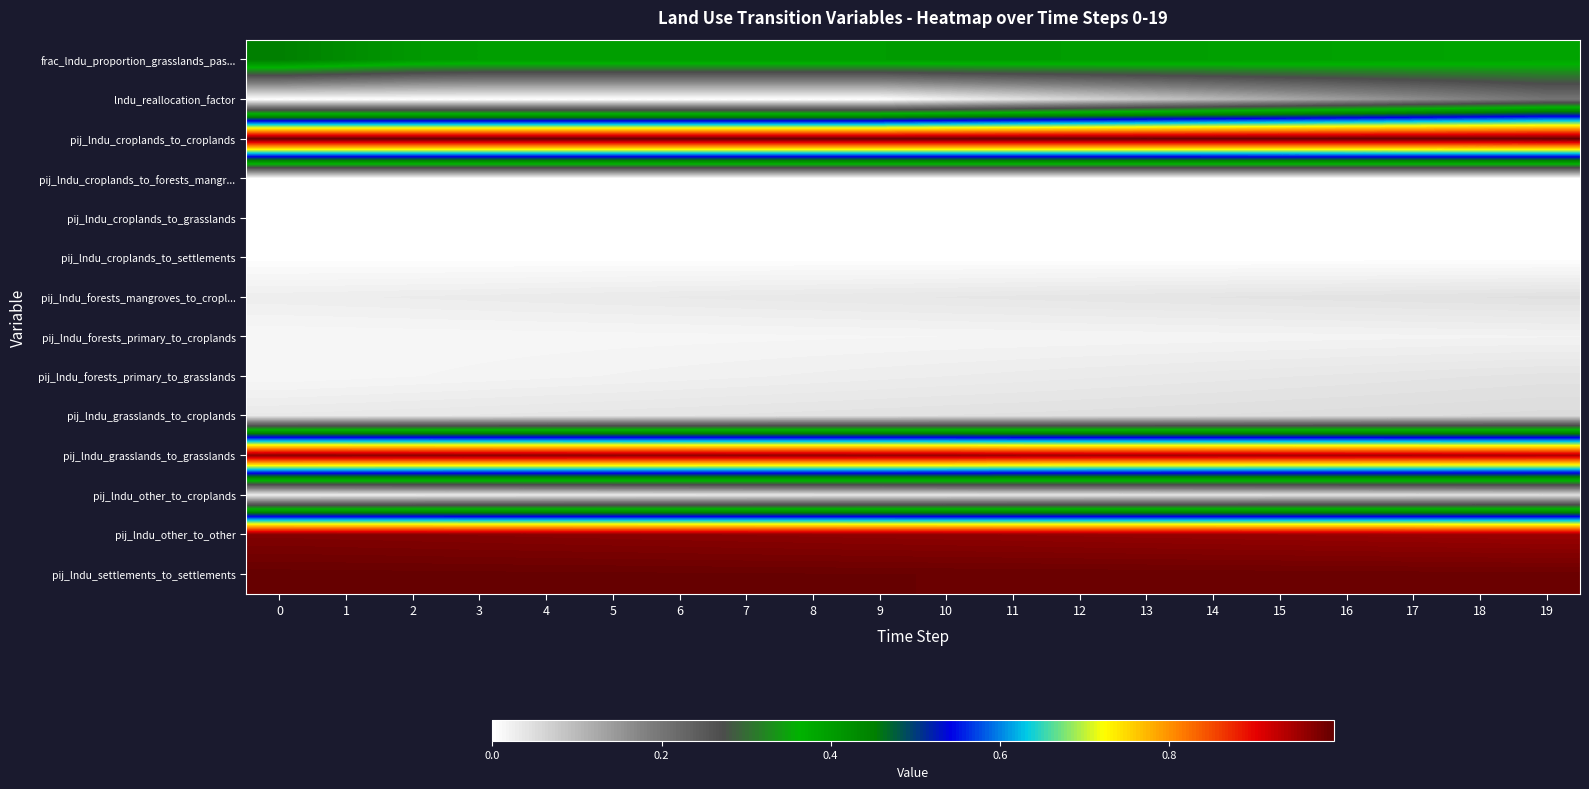

Which category has the highest value across all series?

19